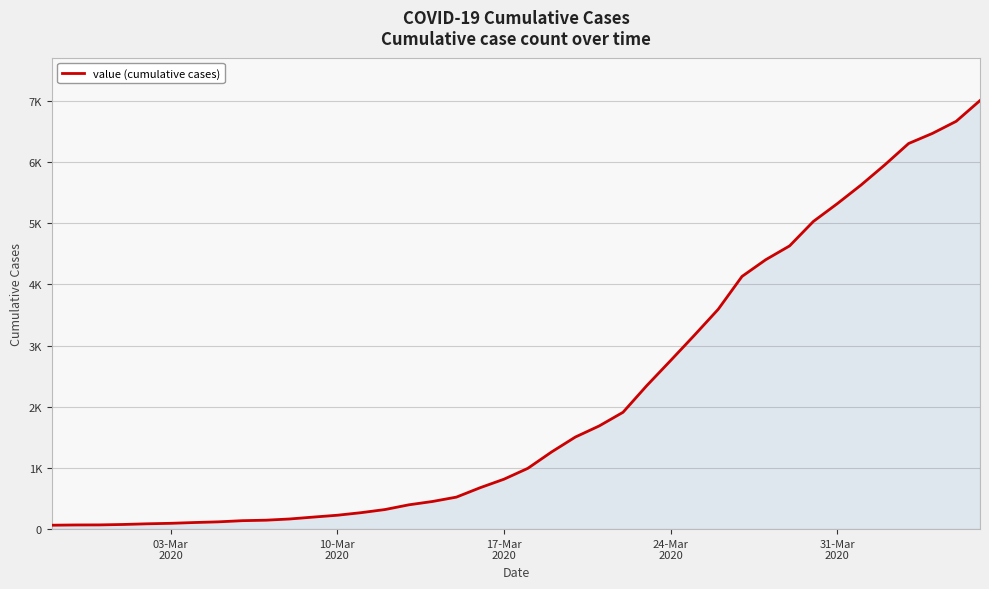

Is this an area chart (filled region under the line)?

Yes